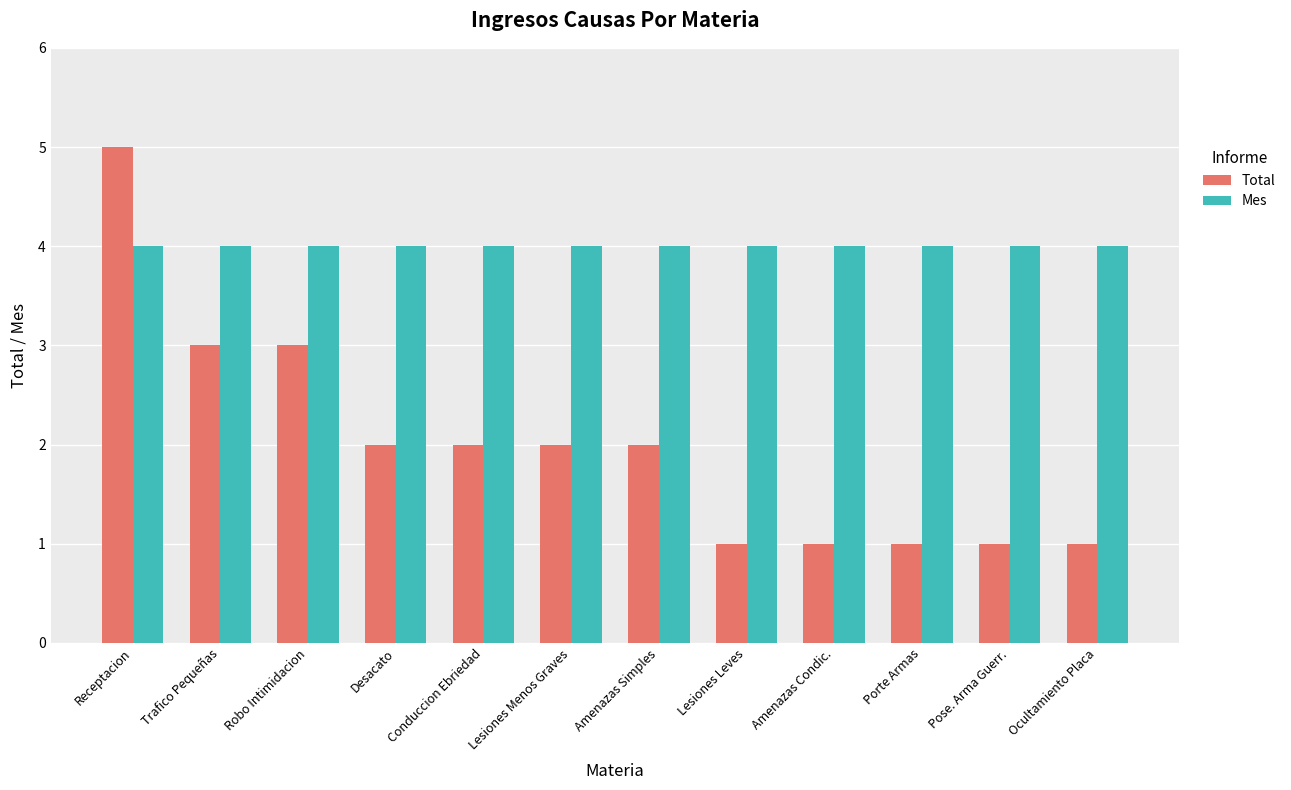

What value does the Mes series have at Amenazas Simples?

4